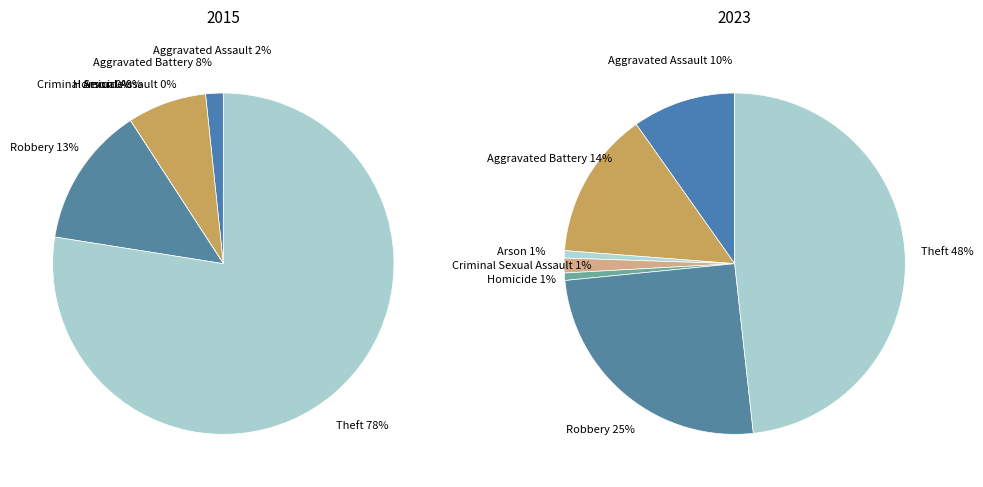

The Robbery slice represents 25% of the pie. True or false?

True